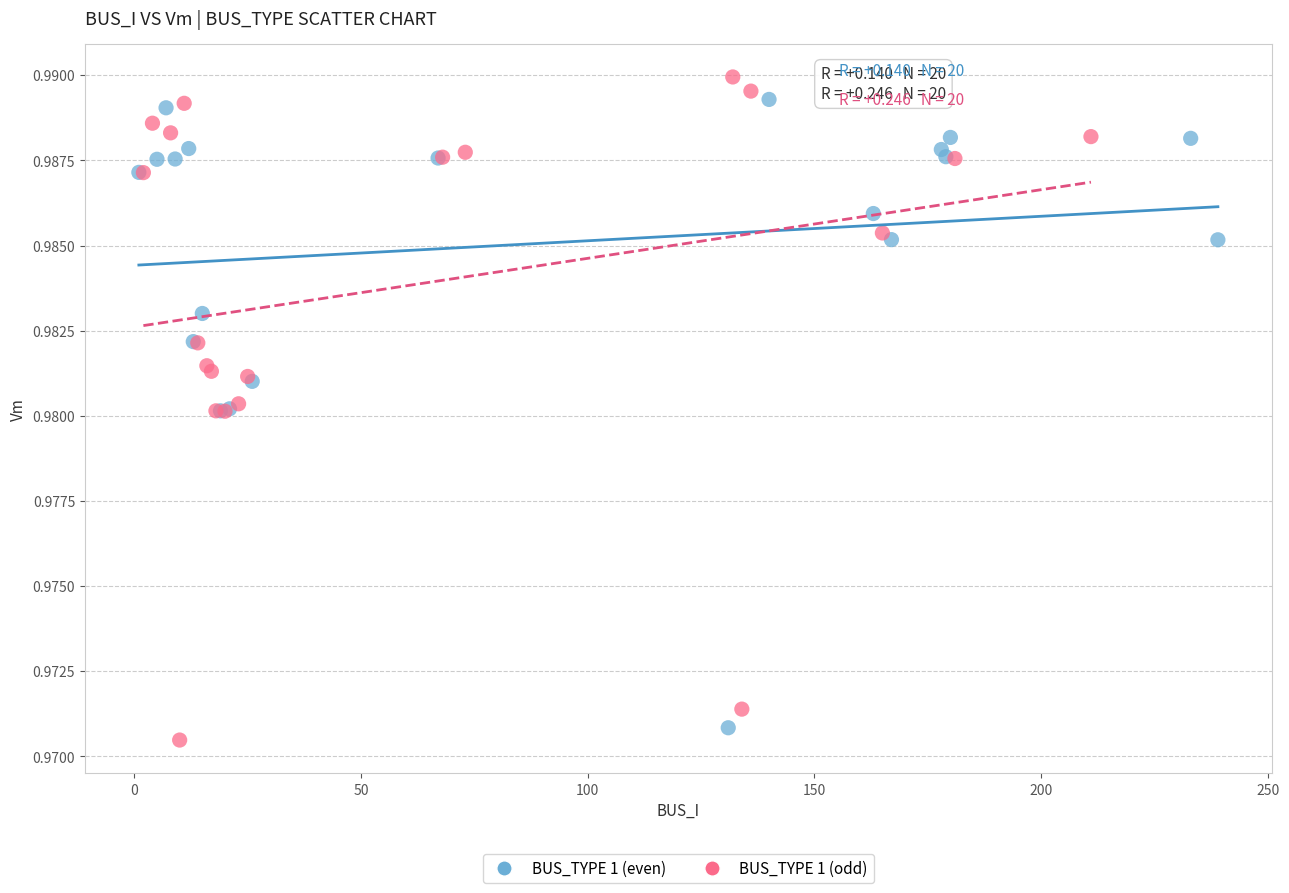

Which series reaches the maximum Y coordinate?

BUS_TYPE 1 (odd)